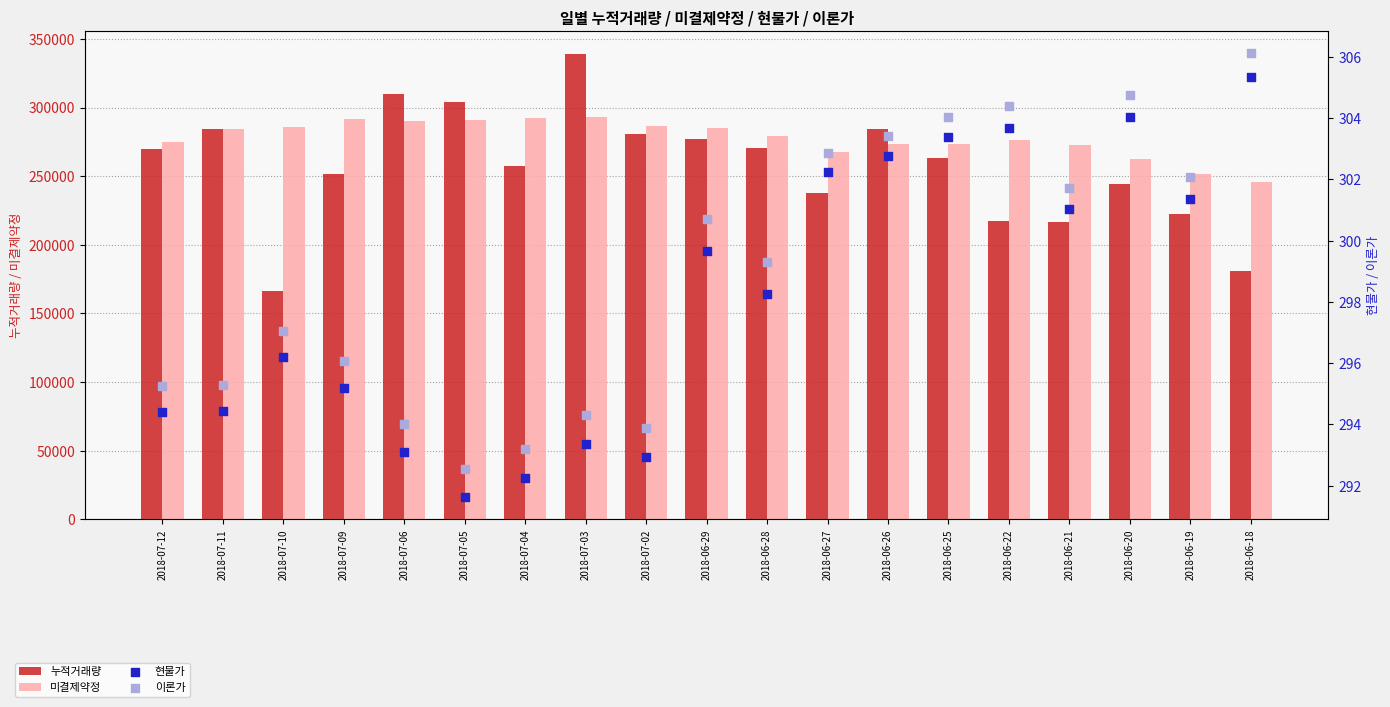

What is the total value across all series at 2018-07-11?

569022.7